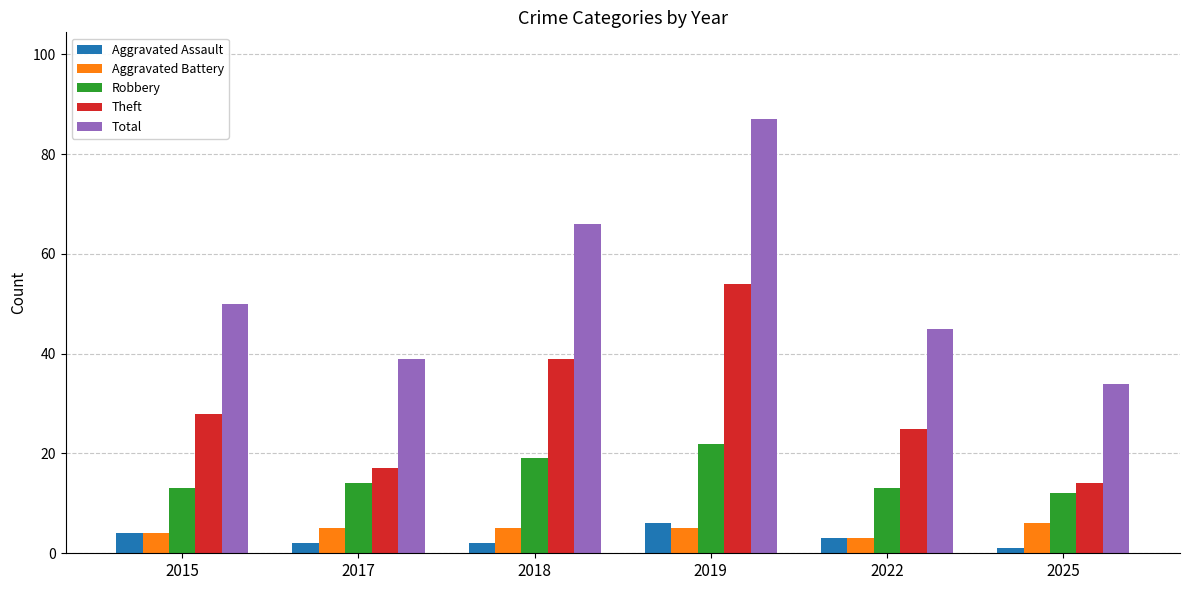

What is the value of the Aggravated Assault bar at the 4th from the left?

6